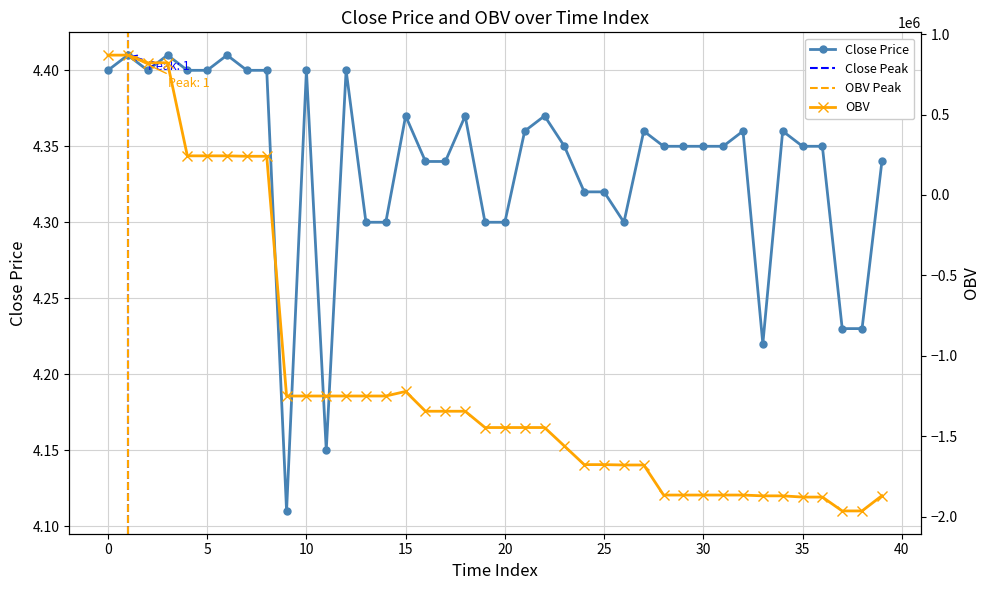

Which series has the largest range (max minus min)?

OBV